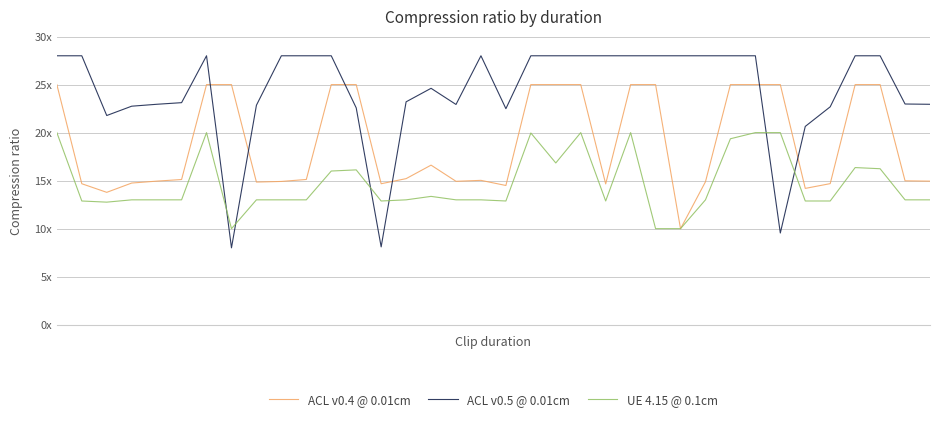

Reading left to right, list all the values displayed in this chart.

ACL v0.4 @ 0.01cm: 25.0	14.7	13.8	14.7	14.9	15.1	25.0	25.0	14.8	14.9	15.1	25.0	25.0	14.7	15.2	16.6	14.9	15.0	14.5	25.0	25.0	25.0	14.7	25.0	25.0	10.0	14.9	25.0	25.0	25.0	14.2	14.7	25.0	25.0	15.0	14.9
ACL v0.5 @ 0.01cm: 28.0	28.0	21.8	22.8	22.9	23.1	28.0	8.0	22.9	28.0	28.0	28.0	22.6	8.1	23.2	24.6	22.9	28.0	22.5	28.0	28.0	28.0	28.0	28.0	28.0	28.0	28.0	28.0	28.0	9.5	20.6	22.7	28.0	28.0	23.0	22.9
UE 4.15 @ 0.1cm: 20.0	12.9	12.8	13.0	13.0	13.0	20.0	10.0	13.0	13.0	13.0	16.0	16.1	12.9	13.0	13.4	13.0	13.0	12.9	20.0	16.8	20.0	12.9	20.0	10.0	10.0	13.0	19.4	20.0	20.0	12.9	12.9	16.4	16.2	13.0	13.0